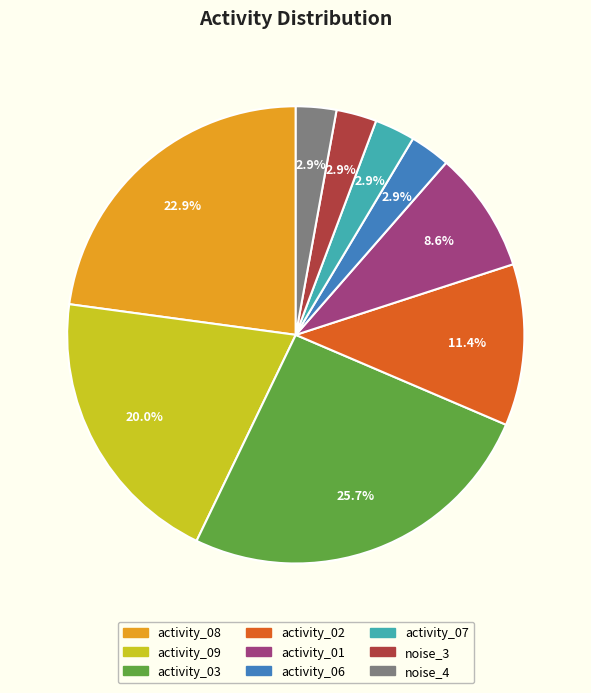

Combined, what portion of the pie is activity_08 and activity_01?

31.4%